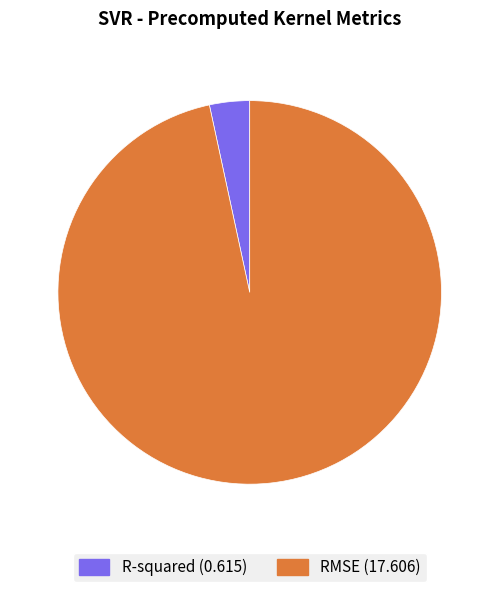

Which has a higher value, RMSE (17.606) or R-squared (0.615)?

RMSE (17.606)